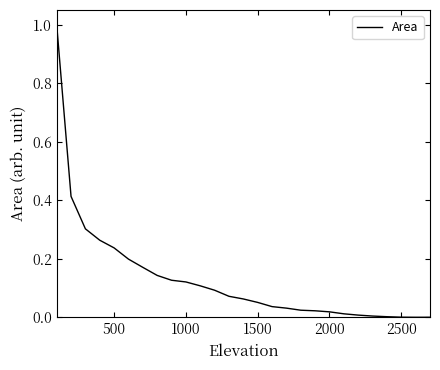

Count the number of categories in the chart.

27